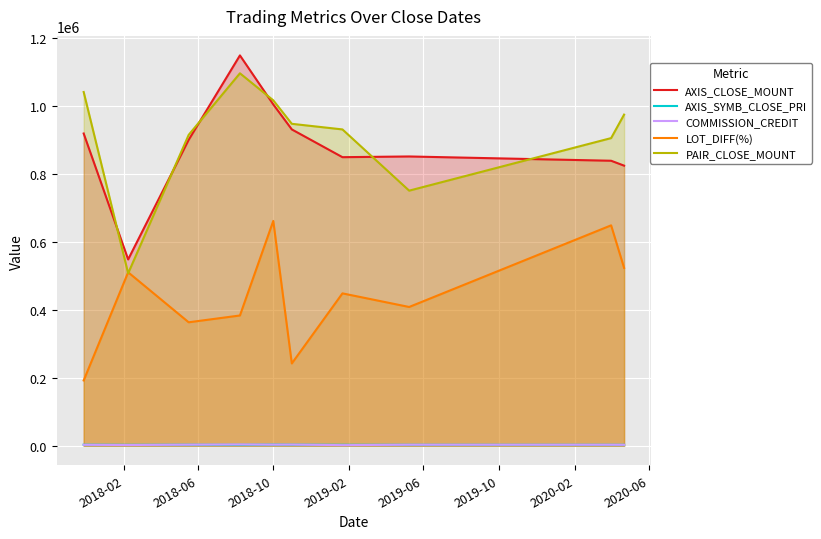

What is the maximum value shown in the chart?

1147600.0